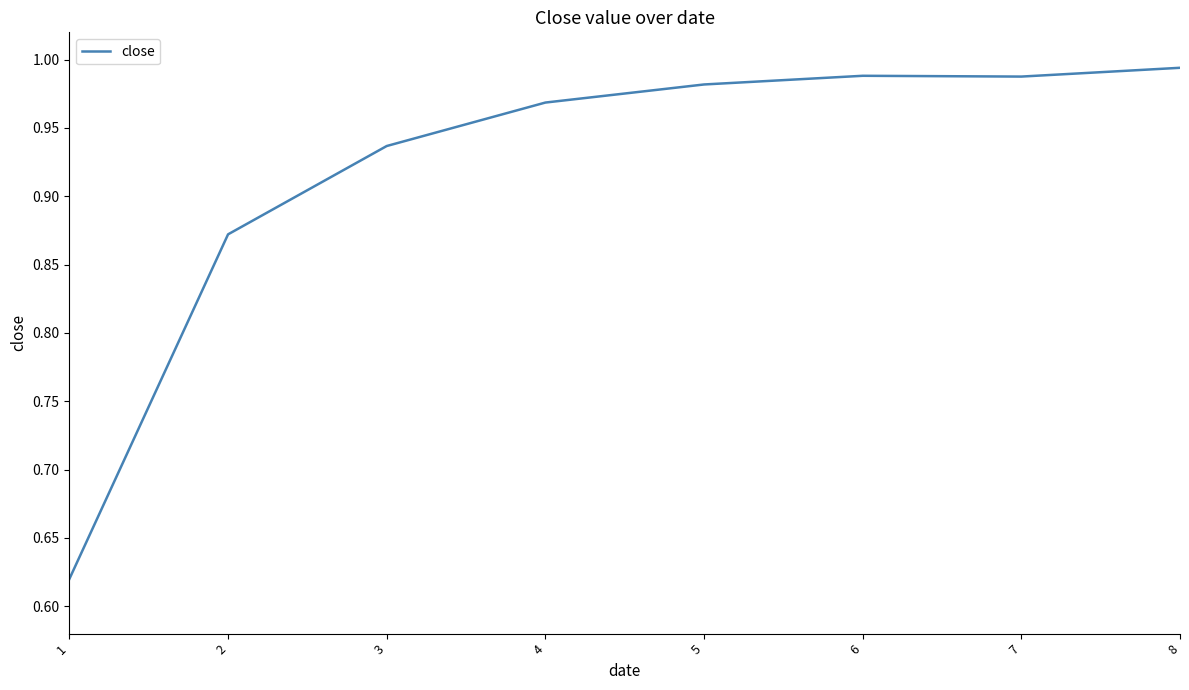

True or false: the data has more than 2 interior local peaks.

False